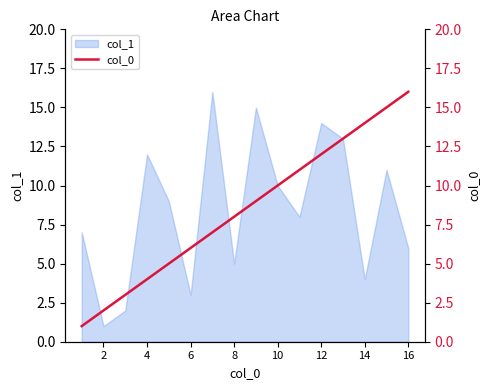

How many values are below 9?

8